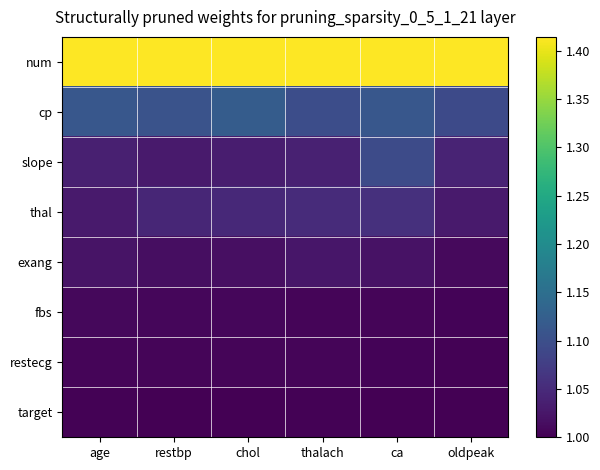

Reading right to left, transcribe all the data shown in this chart.

num: oldpeak=1.4	ca=1.4	thalach=1.4	chol=1.4	restbp=1.4	age=1.4
cp: oldpeak=1.1	ca=1.1	thalach=1.1	chol=1.1	restbp=1.1	age=1.1
slope: oldpeak=1.0	ca=1.1	thalach=1.0	chol=1.0	restbp=1.0	age=1.0
thal: oldpeak=1.0	ca=1.1	thalach=1.1	chol=1.0	restbp=1.0	age=1.0
exang: oldpeak=1.0	ca=1.0	thalach=1.0	chol=1.0	restbp=1.0	age=1.0
fbs: oldpeak=1.0	ca=1.0	thalach=1.0	chol=1.0	restbp=1.0	age=1.0
restecg: oldpeak=1.0	ca=1.0	thalach=1.0	chol=1.0	restbp=1.0	age=1.0
target: oldpeak=1.0	ca=1.0	thalach=1.0	chol=1.0	restbp=1.0	age=1.0